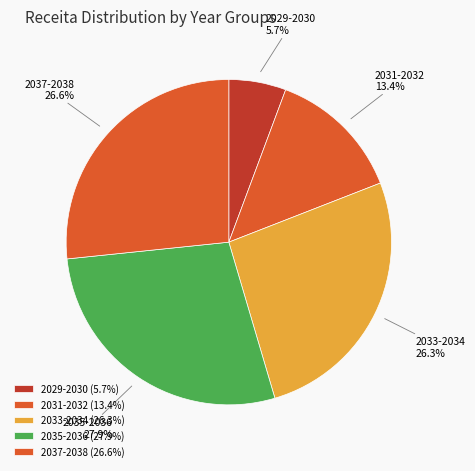

Which has a higher value, 2029-2030 or 2031-2032?

2031-2032